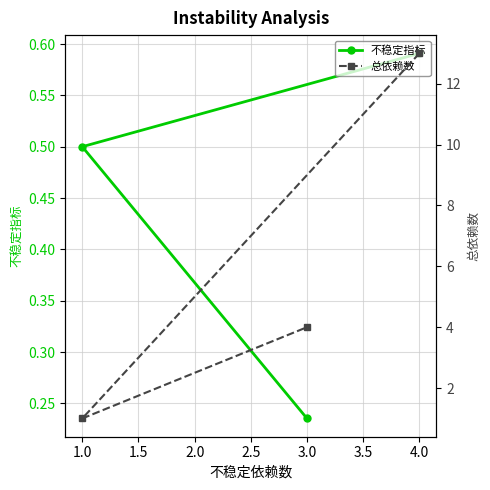

Is it true that 不稳定指标 equals 0.1 at 1.0?

False